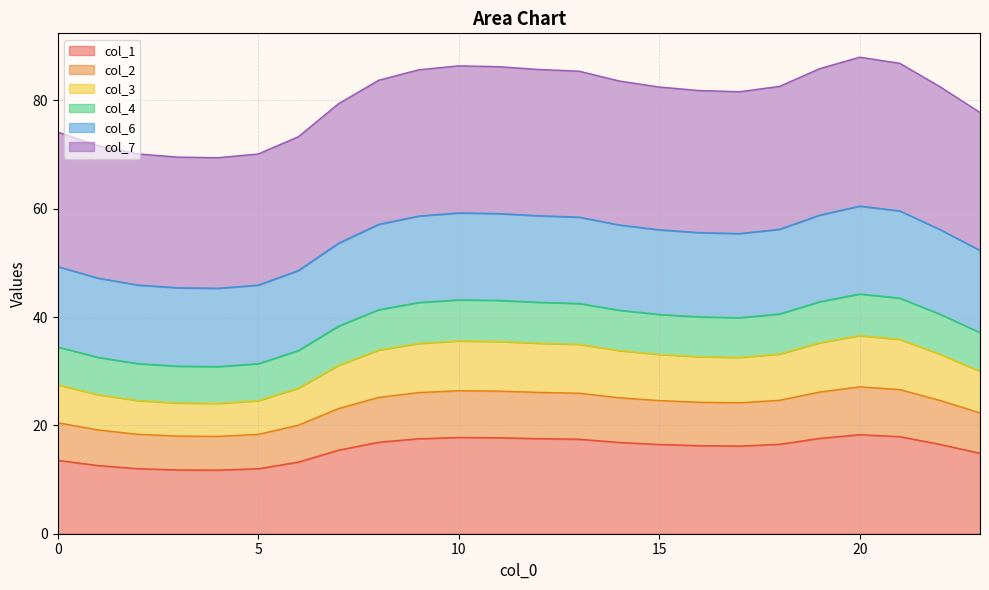

What is the lowest value of the col_1 series?

11.7